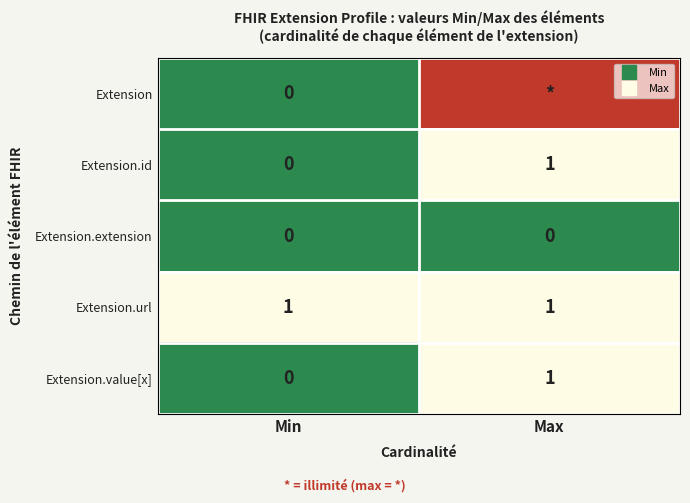

True or false: Extension.value[x] has a value of 2 at Max.

False